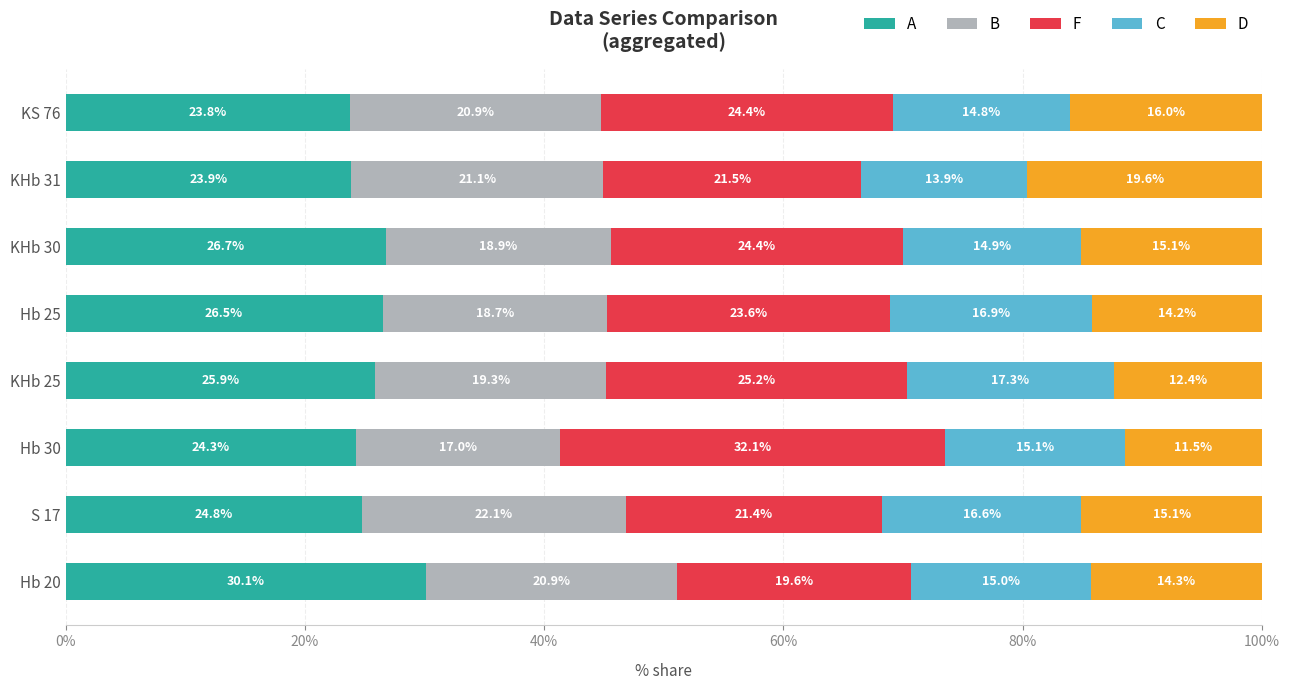

The value of A at Hb 30 is 8.9. True or false?

False